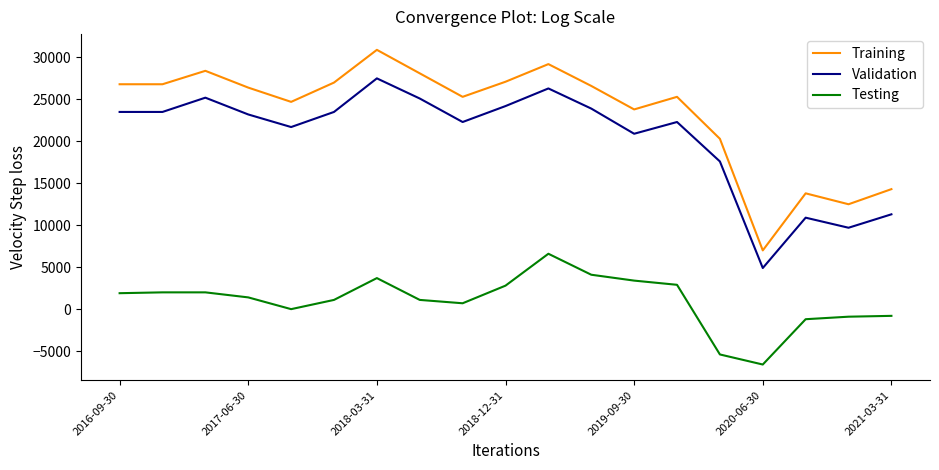

Which series has the largest range (max minus min)?

Training